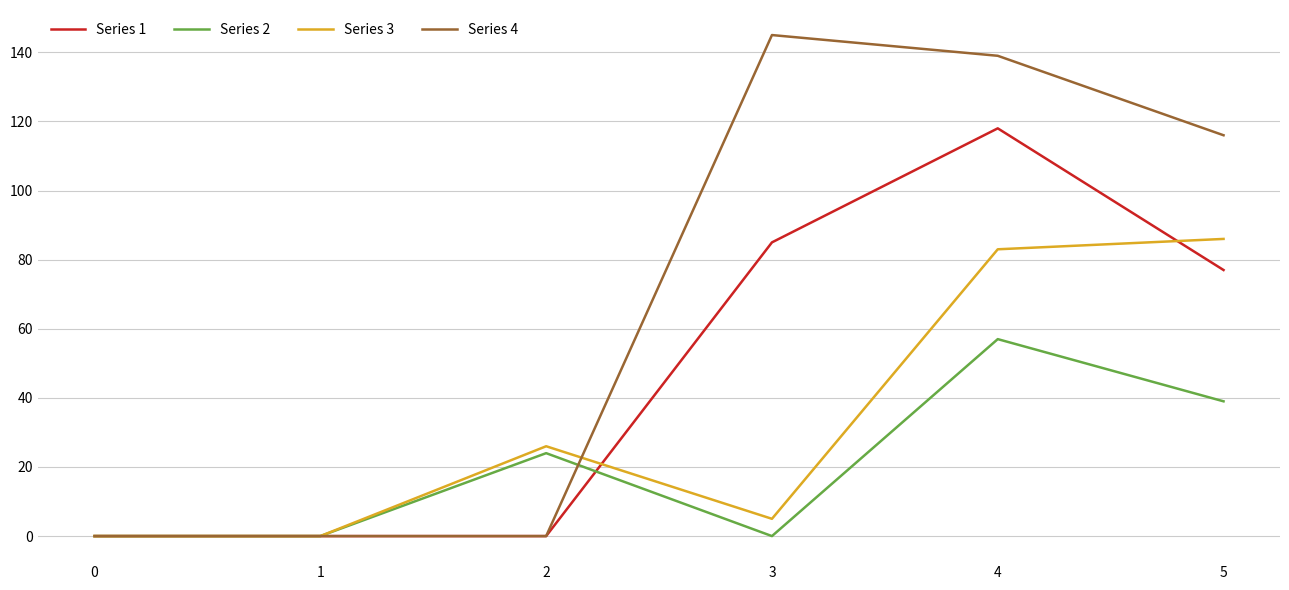

Is it true that Series 3 equals 52 at 0?

False